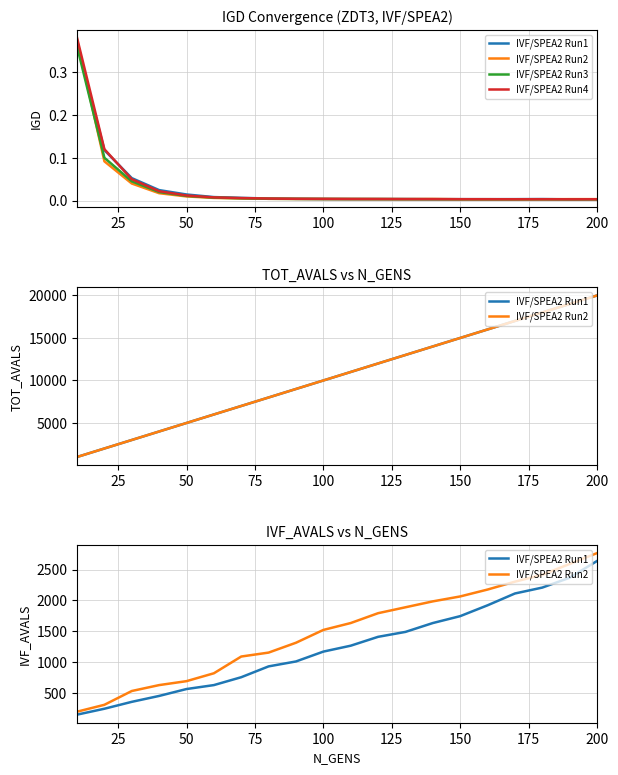

What is the sum of all IVF/SPEA2 Run3 values?

0.6